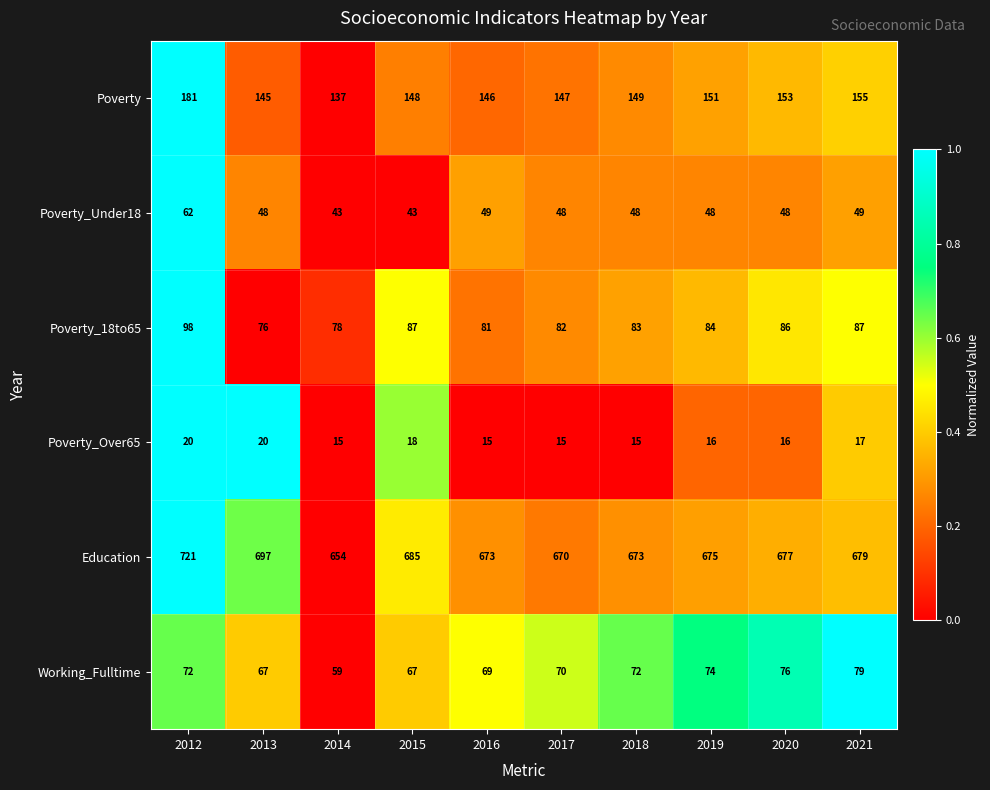

What is the difference between the Poverty_18to65 values at 2013 and 2020?

10